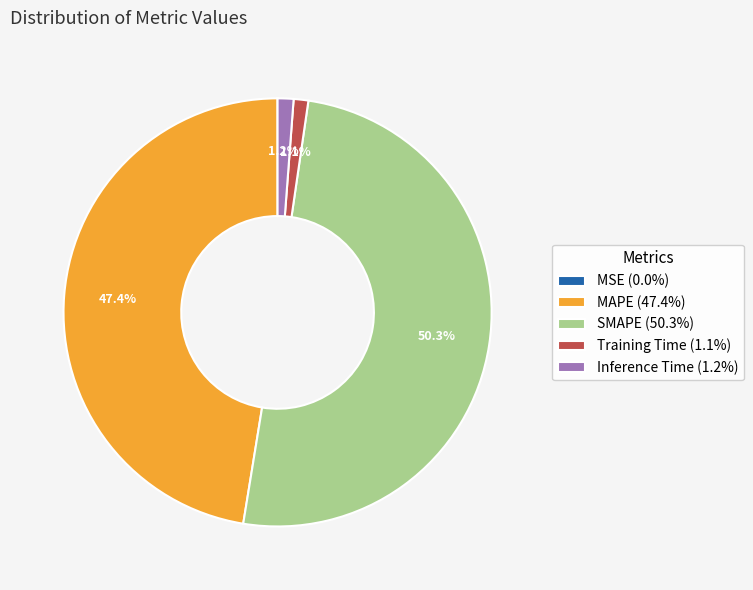

Is it true that SMAPE is 61% of the pie?

False